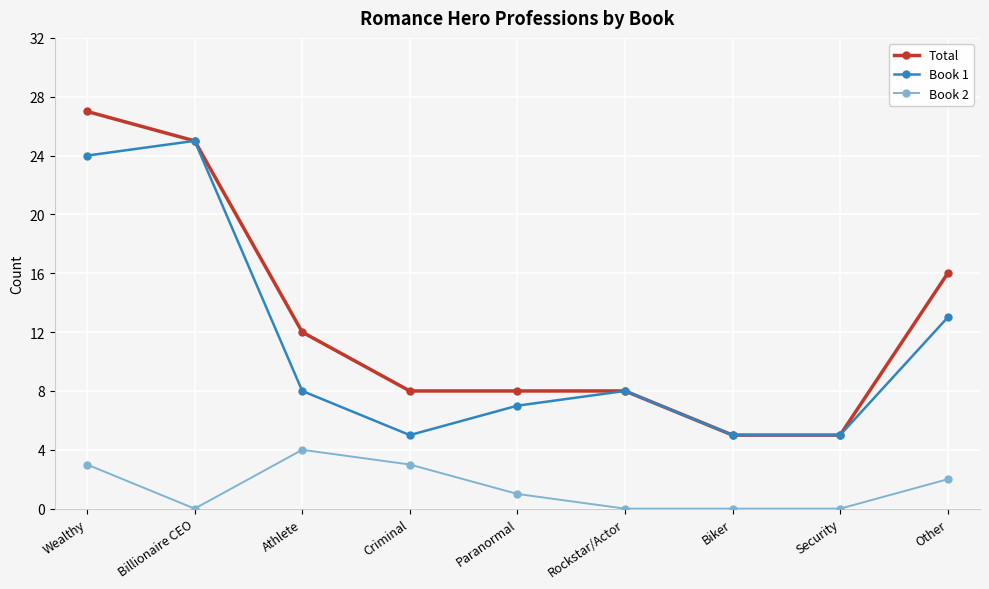

What are all the series names shown in the legend?

Total, Book 1, Book 2